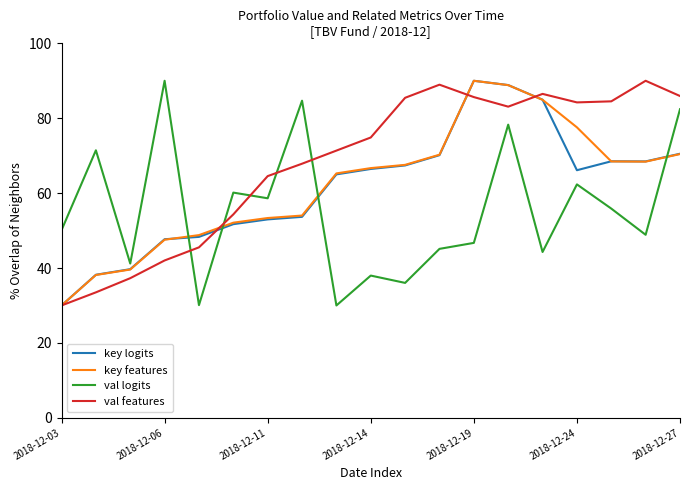

Which series has the largest total across all categories?

val features